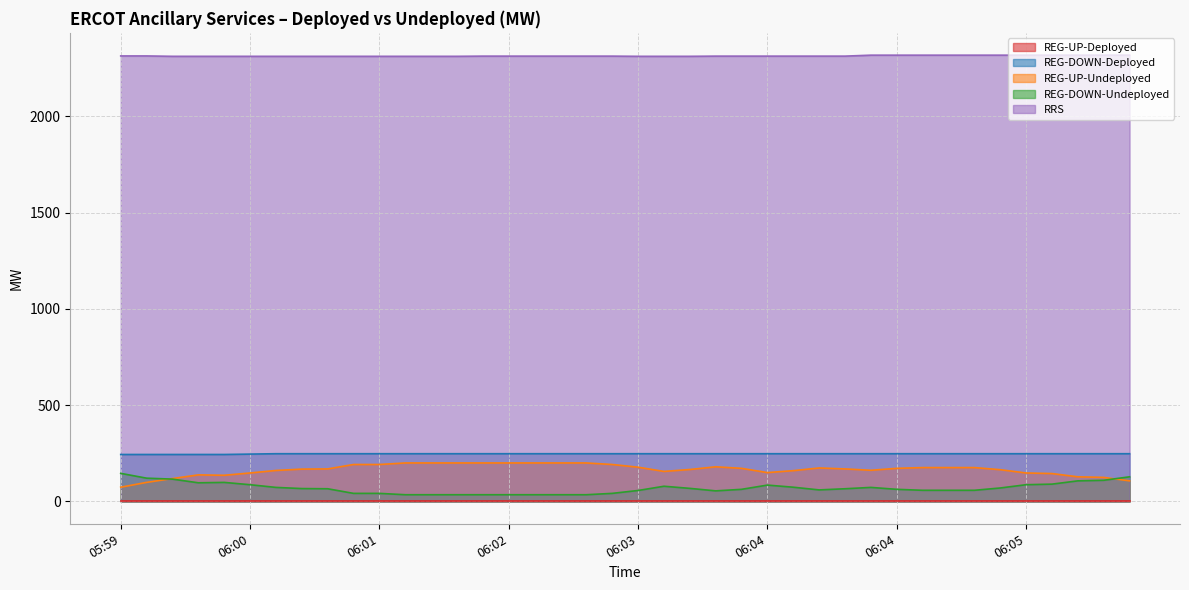

Which series changed the most between 06:03 and 06:03?

REG-DOWN-Undeployed